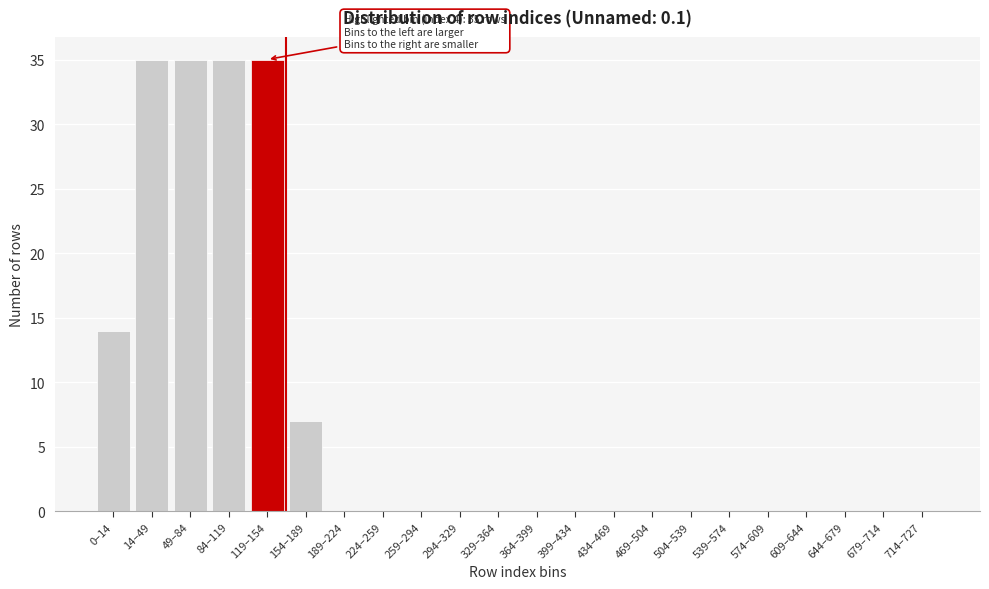

Reading right to left, transcribe all the data shown in this chart.

714–727=0	679–714=0	644–679=0	609–644=0	574–609=0	539–574=0	504–539=0	469–504=0	434–469=0	399–434=0	364–399=0	329–364=0	294–329=0	259–294=0	224–259=0	189–224=0	154–189=7	119–154=35	84–119=35	49–84=35	14–49=35	0–14=14